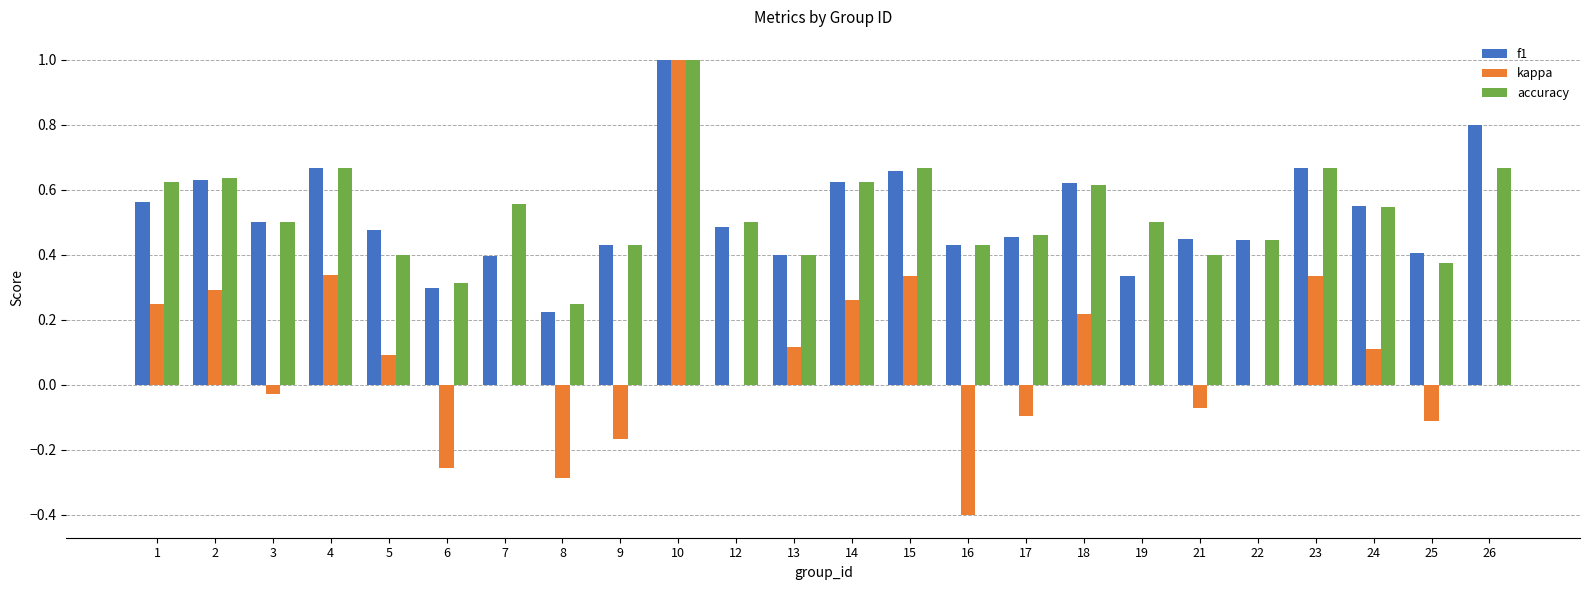

What is the sum of all accuracy values?

12.7